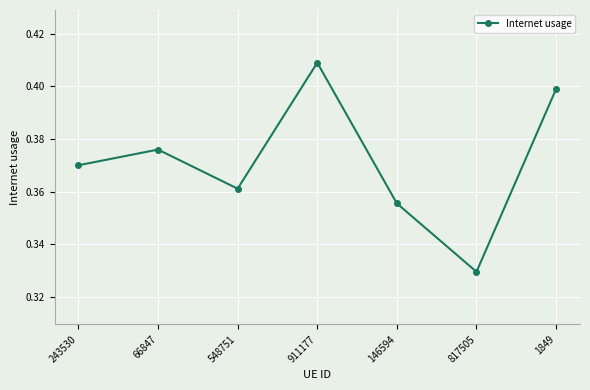

What is the difference between the values at 911177 and 146594?

0.1